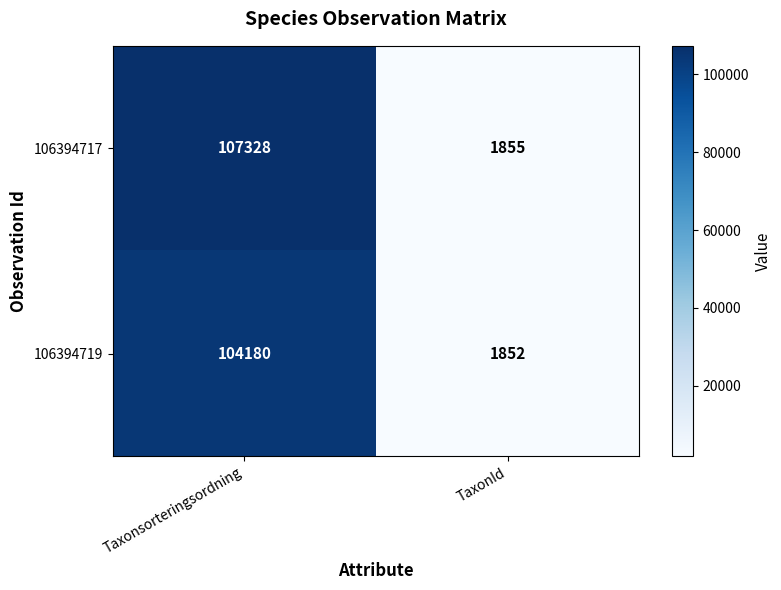

What is the sum of all 106394719 values?

106032